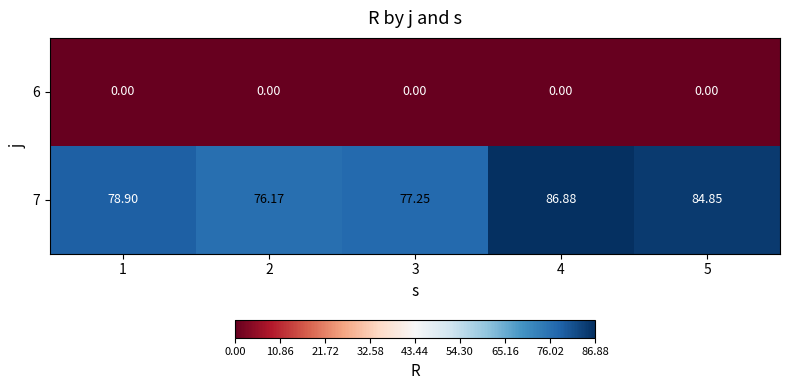

Is the value of 7 at 1 greater than the value of 6 at 4?

Yes